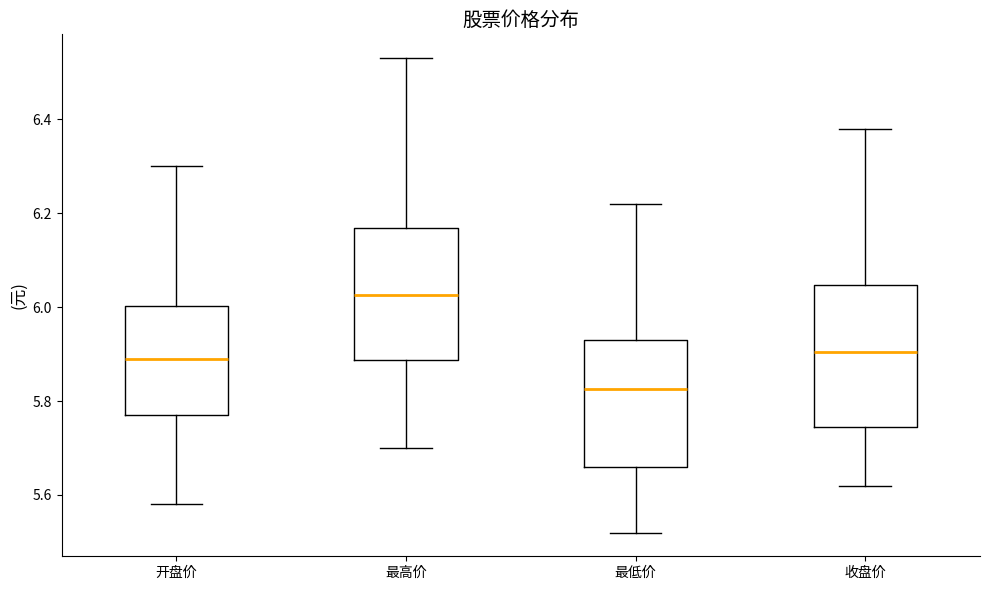

Which box's median line is the lowest?

最低价